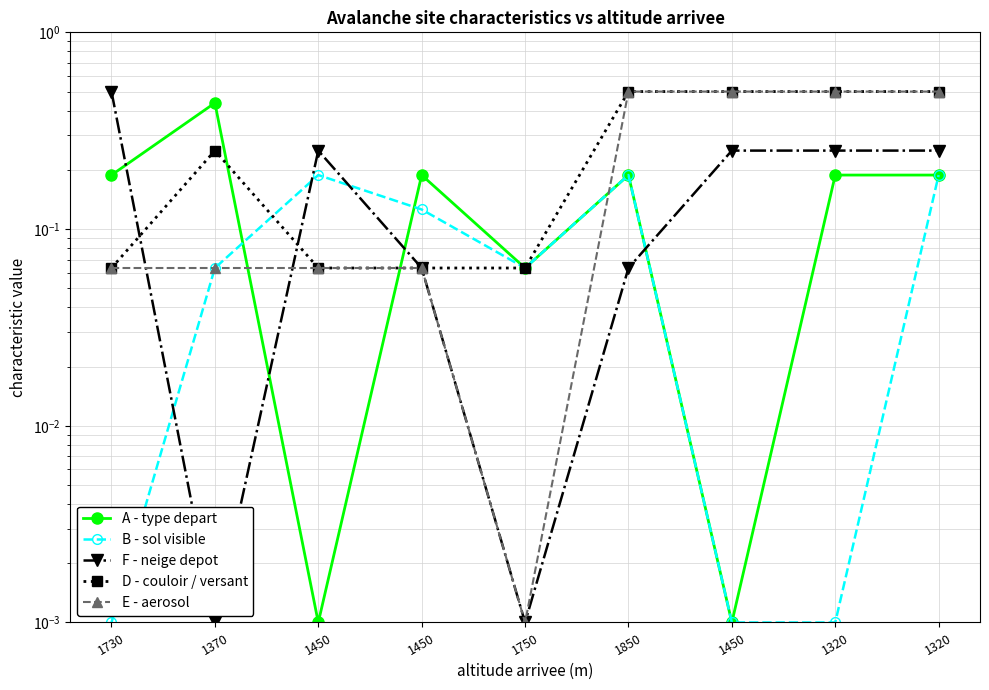

Rank the categories by F - neige depot value from lowest to highest.

1370, 1750, 1450, 1850, 1450, 1450, 1320, 1320, 1730